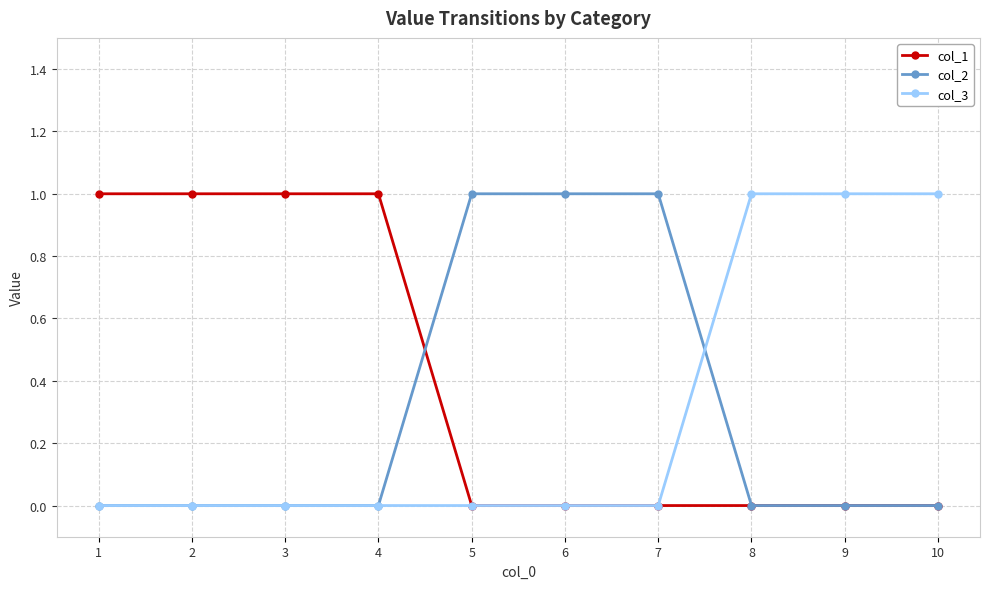

What is the sum of the col_2 values at 7 and 5?

2